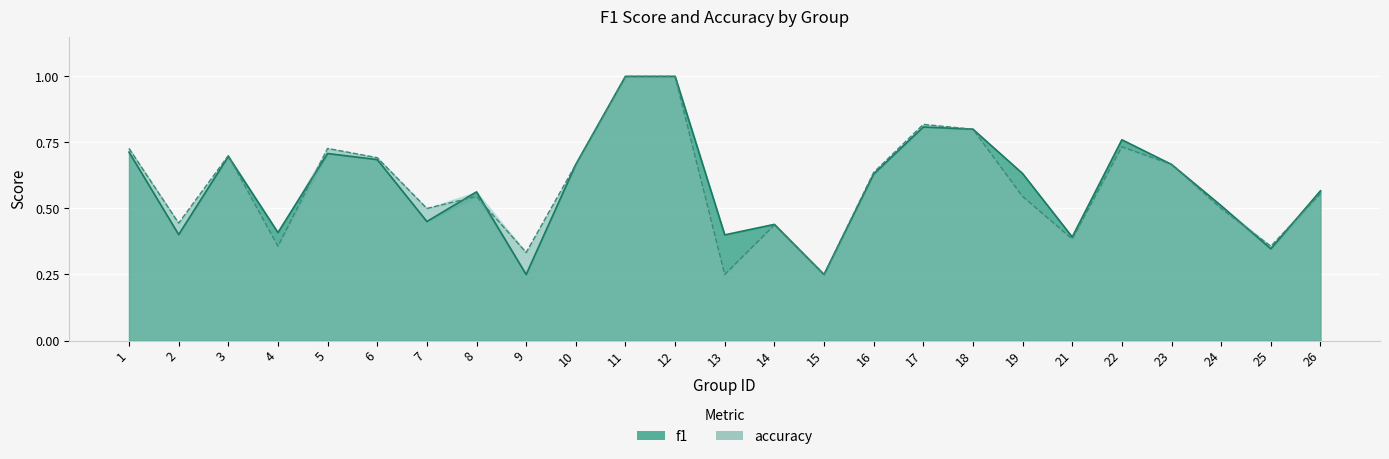

Reading right to left, what are all the values shown in this chart?

f1: 26=0.6	25=0.3	24=0.5	23=0.7	22=0.8	21=0.4	19=0.6	18=0.8	17=0.8	16=0.6	15=0.2	14=0.4	13=0.4	12=1.0	11=1.0	10=0.7	9=0.2	8=0.6	7=0.5	6=0.7	5=0.7	4=0.4	3=0.7	2=0.4	1=0.7
accuracy: 26=0.6	25=0.4	24=0.5	23=0.7	22=0.7	21=0.4	19=0.5	18=0.8	17=0.8	16=0.6	15=0.2	14=0.4	13=0.2	12=1.0	11=1.0	10=0.7	9=0.3	8=0.5	7=0.5	6=0.7	5=0.7	4=0.4	3=0.7	2=0.4	1=0.7